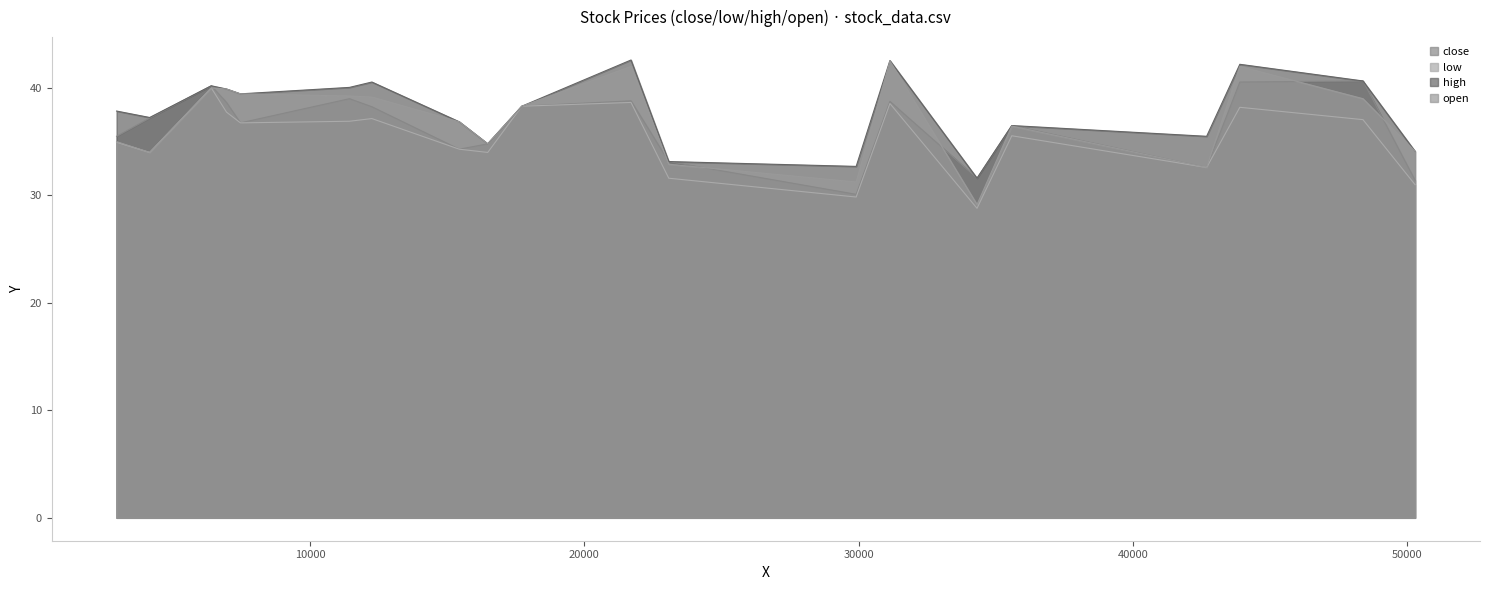

Which series has the largest range (max minus min)?

open